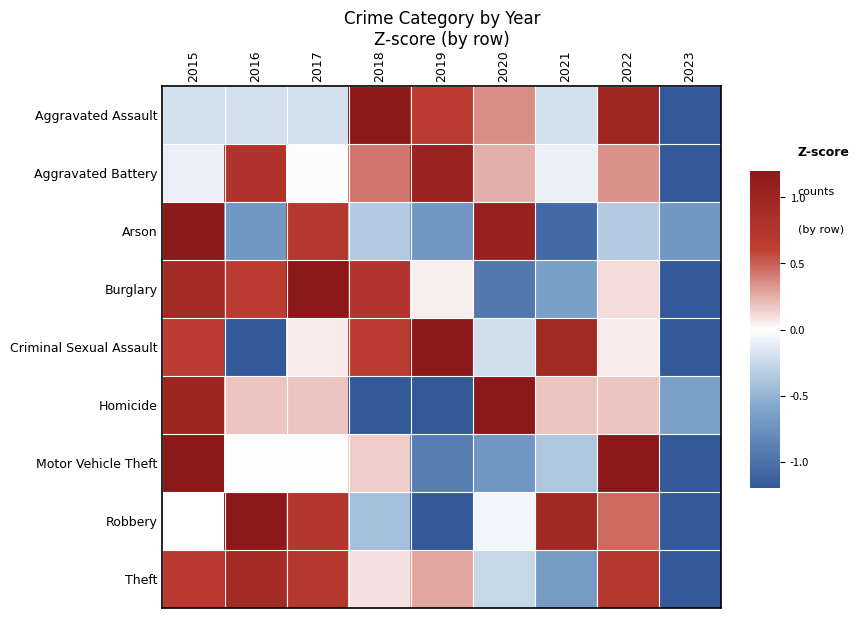

At which category is the sum across all series the highest?

2015